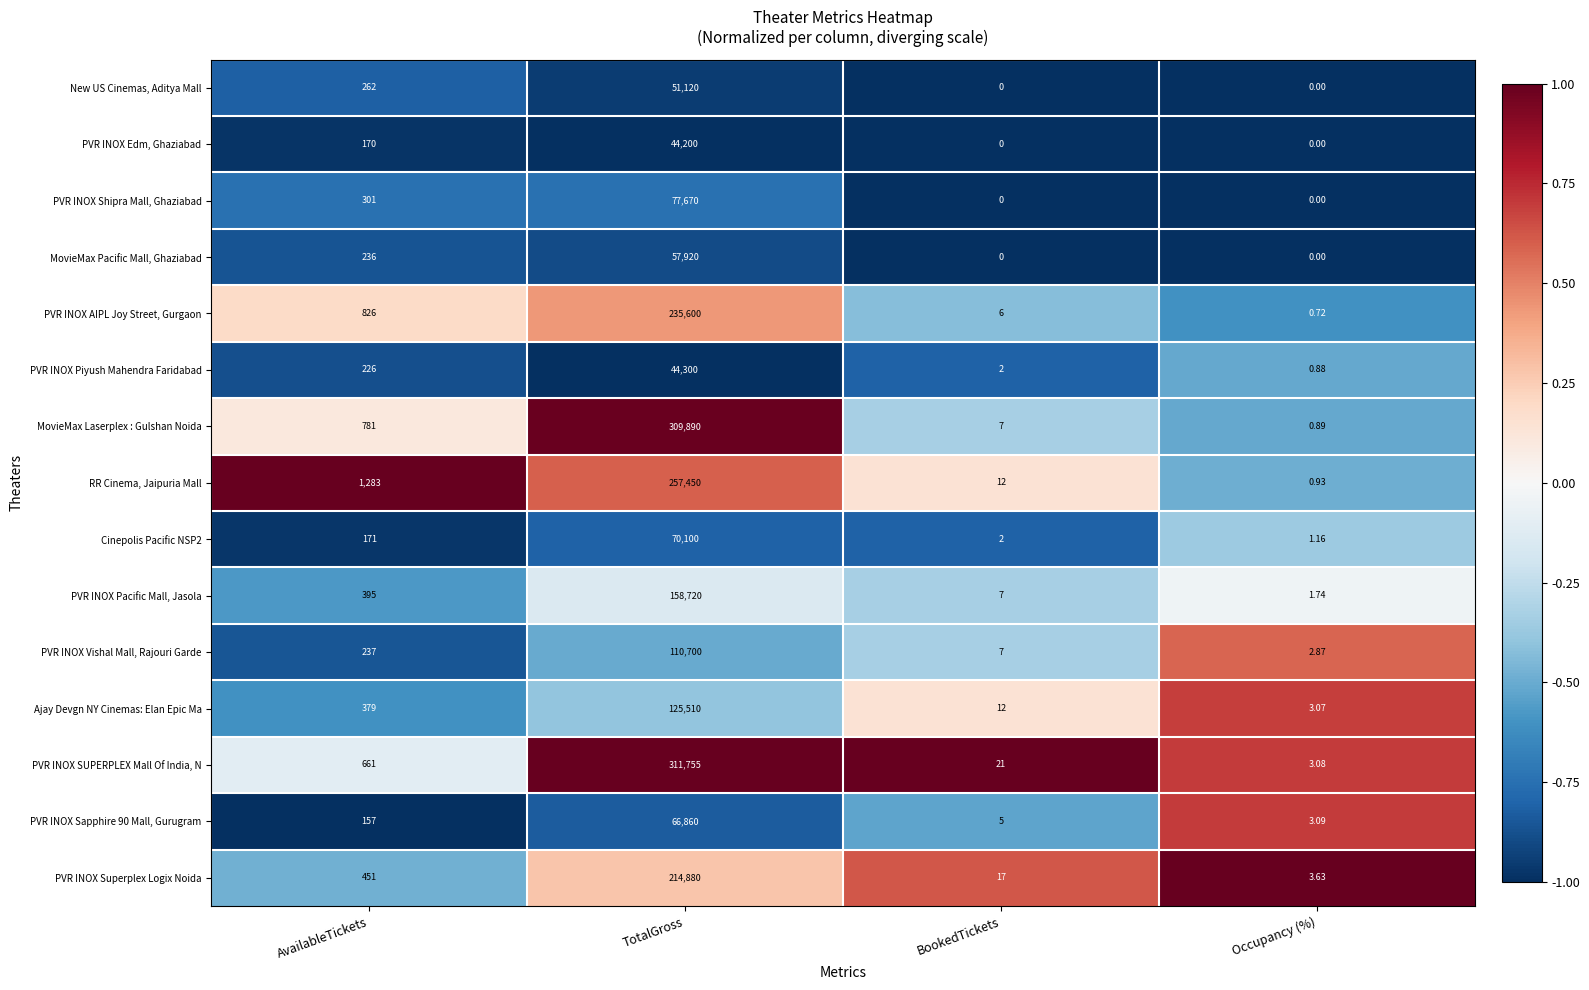

At which label is PVR INOX Pacific Mall, Jasola closest to 79360?

AvailableTickets